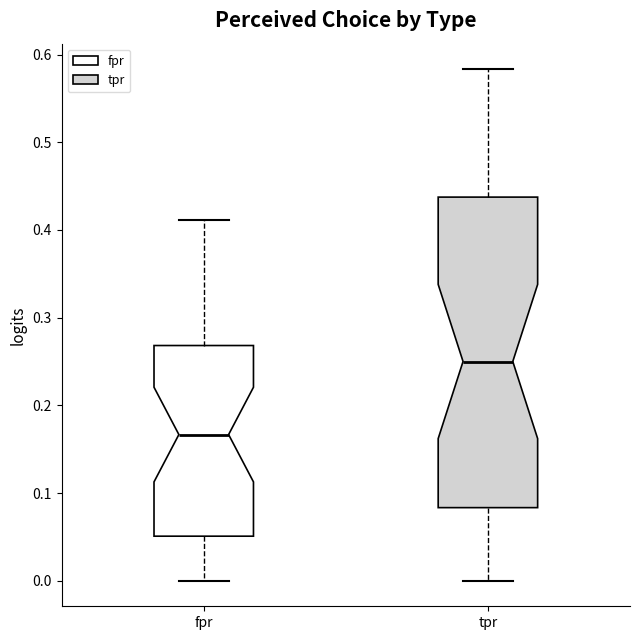

Reading left to right, read every box against the y-axis: the position of its median line, the range the box covers, and the ends of its whiskers. The values are not printed on the chart, so give them approximately, as read against the axis.

fpr: median 0.17, box 0.05 to 0.27, whiskers 0.00 to 0.41
tpr: median 0.25, box 0.08 to 0.44, whiskers 0.00 to 0.58